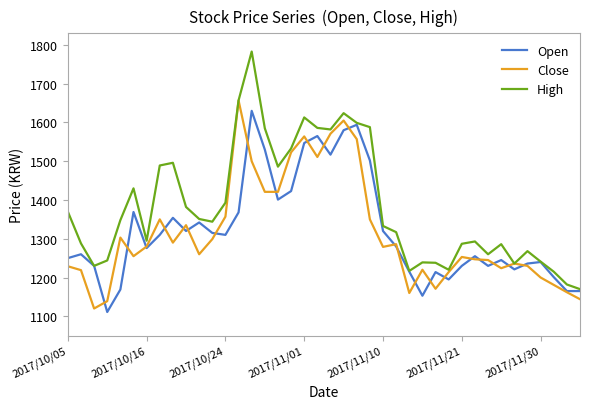

What is the highest value of the Open series?

1630